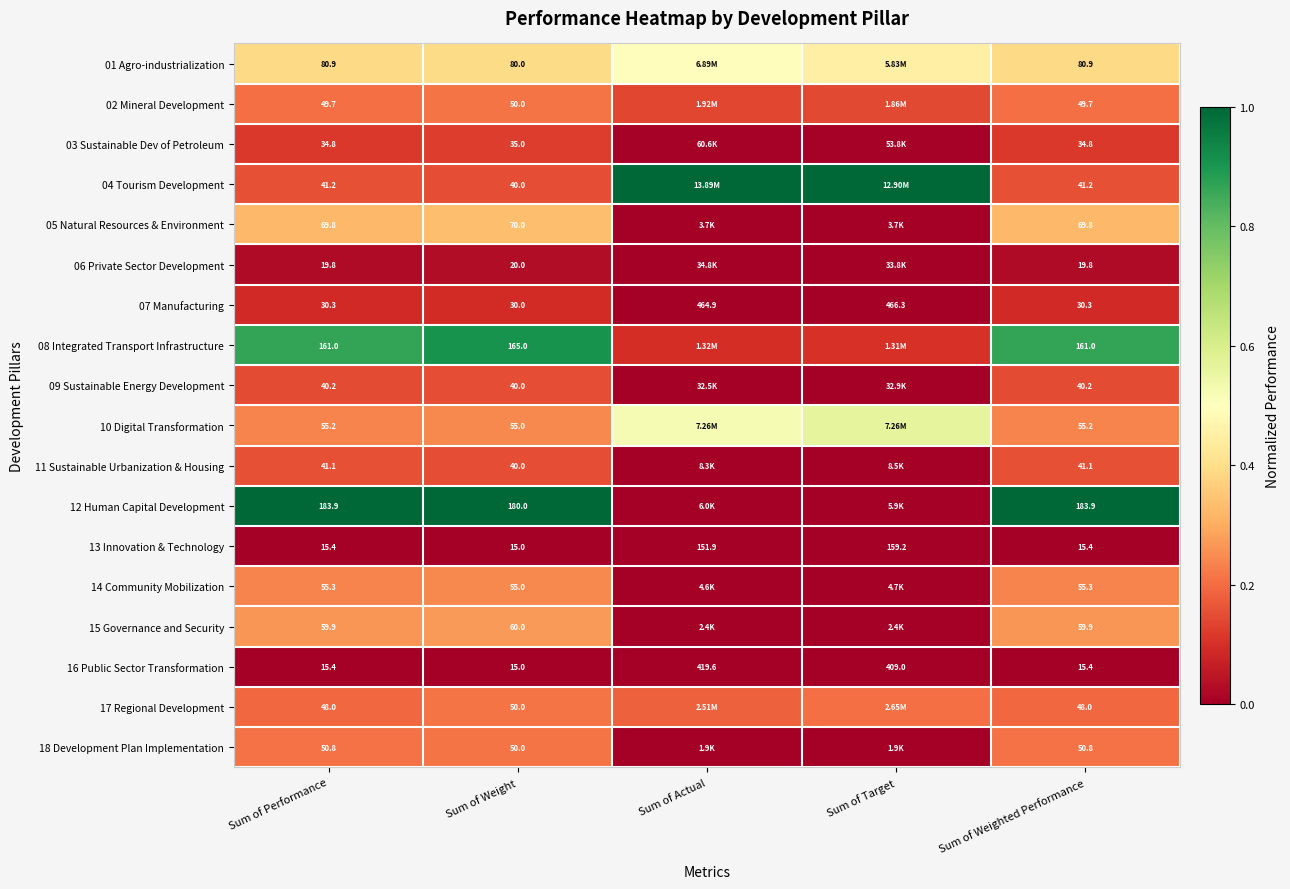

Which category has the lowest value in the 13 Innovation & Technology series?

Sum of Weight